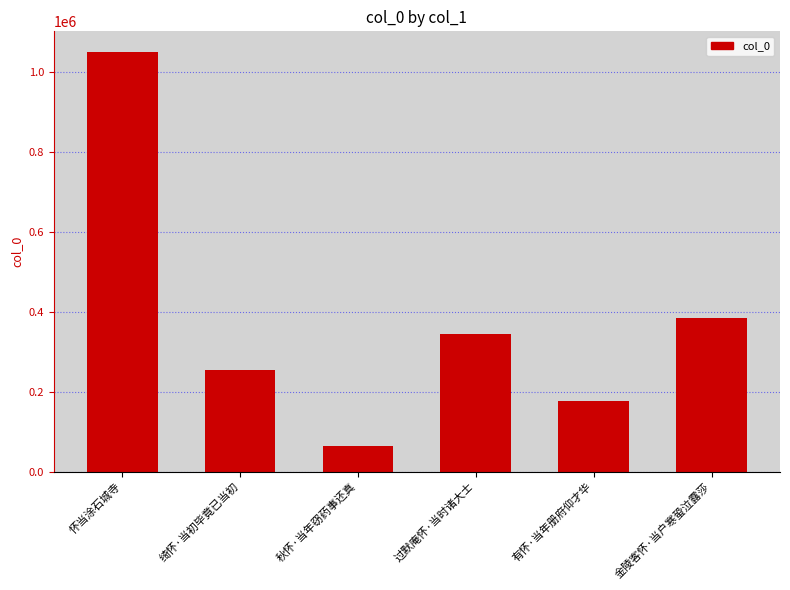

Where does the data first go above 344257?

怀当涂石城寺